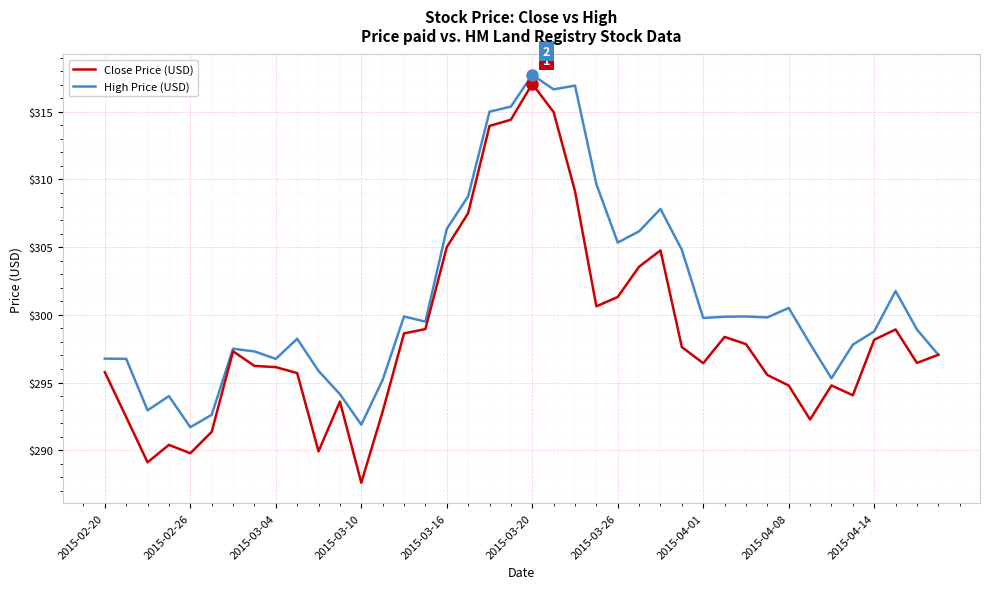

In High Price (USD), how many points are higher than both neighbors (excluding endpoints)?

10